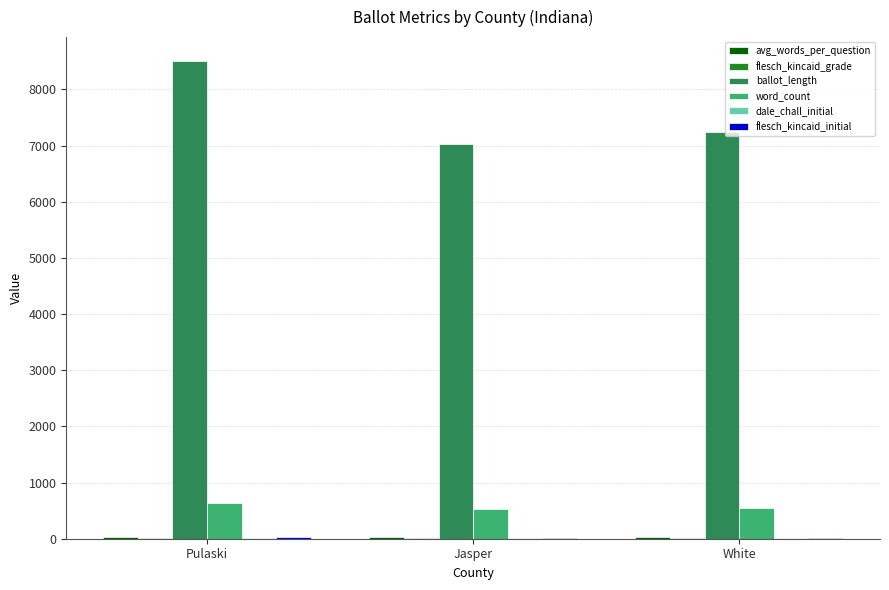

At which category is the sum across all series the highest?

Pulaski